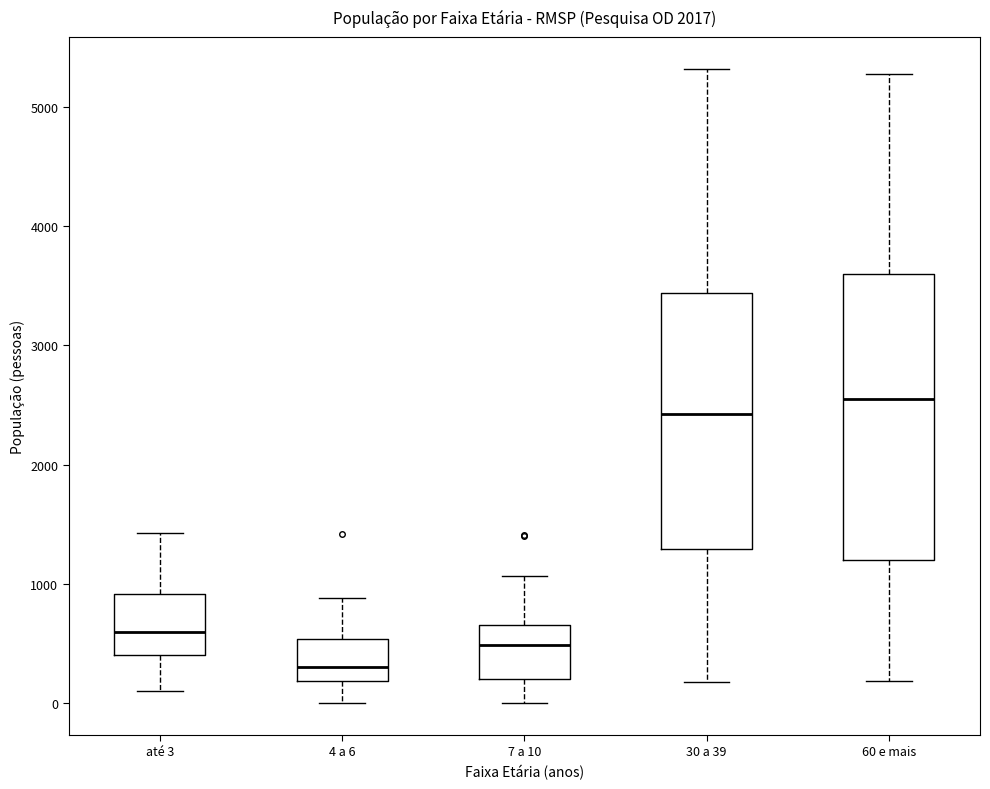

Where does the upper whisker of the box for 7 a 10 end on the y-axis? The values are not printed on the chart, so give them approximately, as read against the axis.

1100